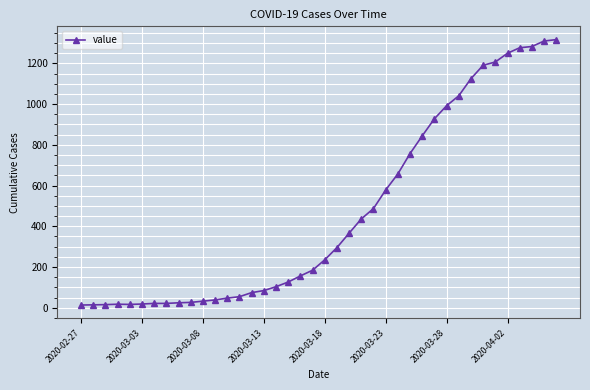

What is the average value?

466